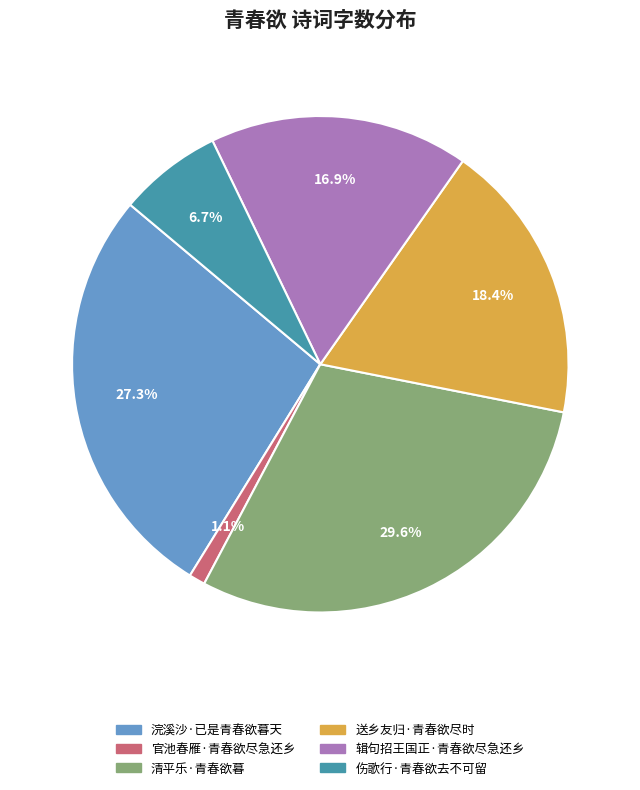

Does any single category account for the majority?

No